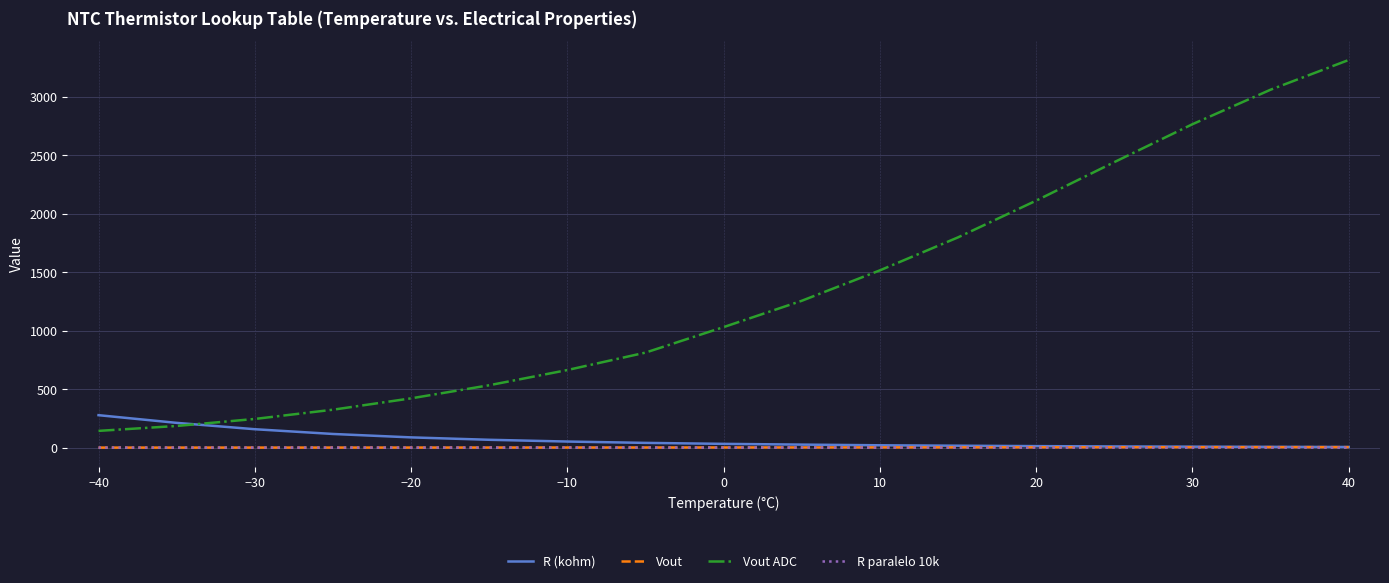

What is the maximum value shown in the chart?

3313.0